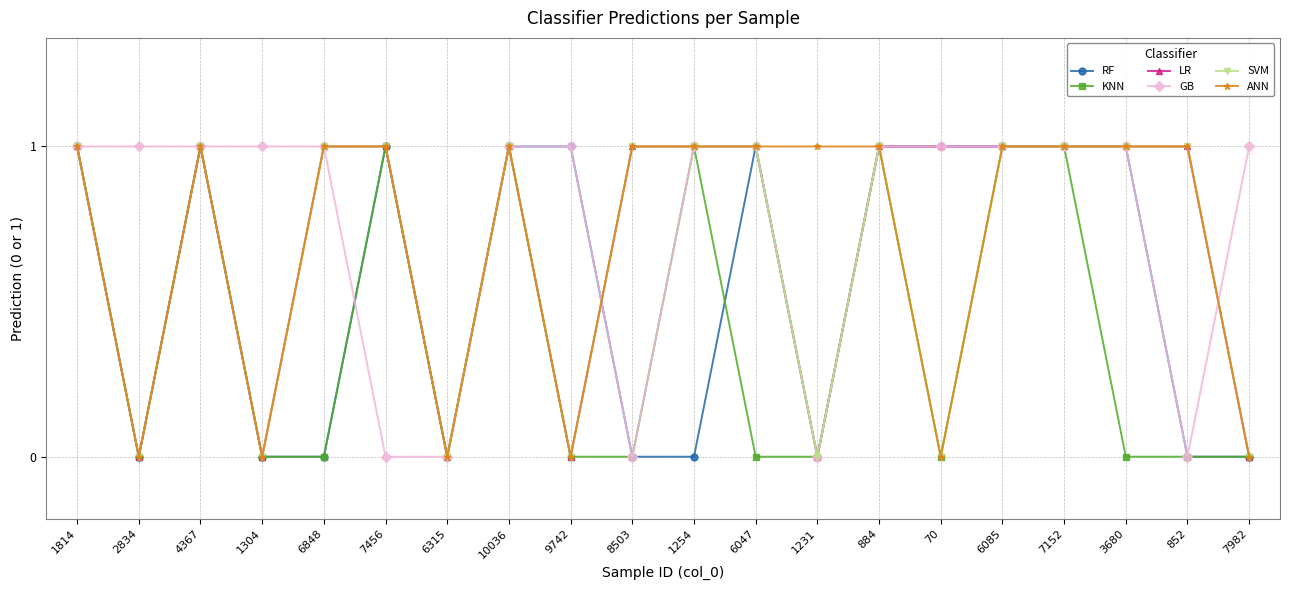

True or false: RF has more than 1 interior local peaks.

True